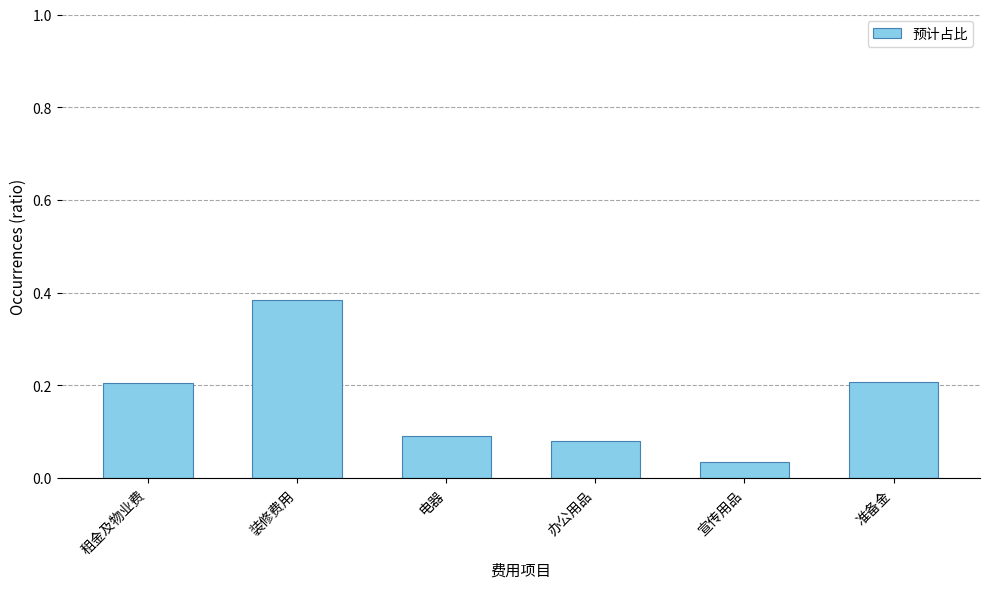

Which label corresponds to the smallest value in the chart?

宣传用品